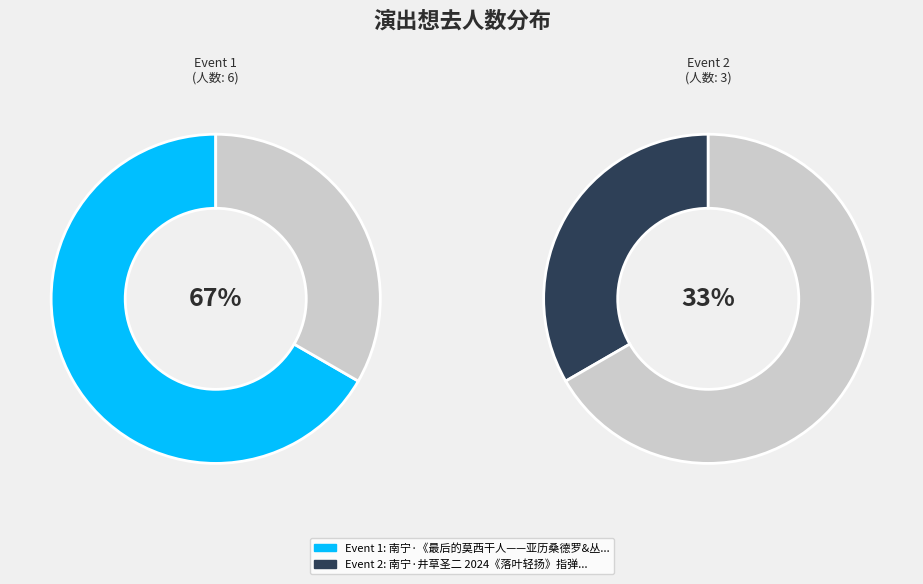

True or false: 南宁·井草圣二 2024《落叶轻扬》指弹吉他音乐会 accounts for 33% of the total.

True